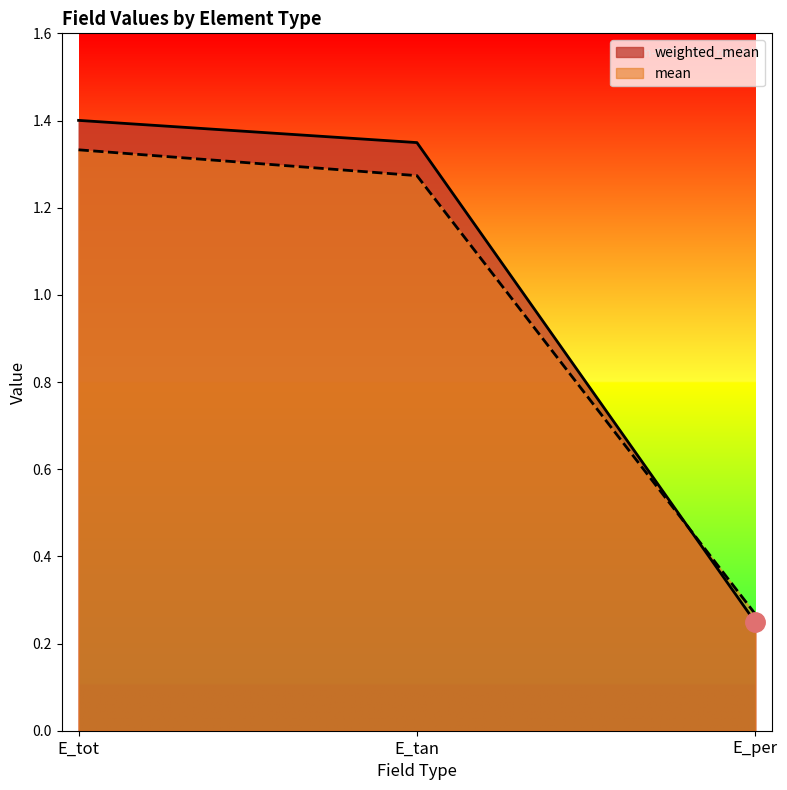

Count the number of data series in this chart.

2